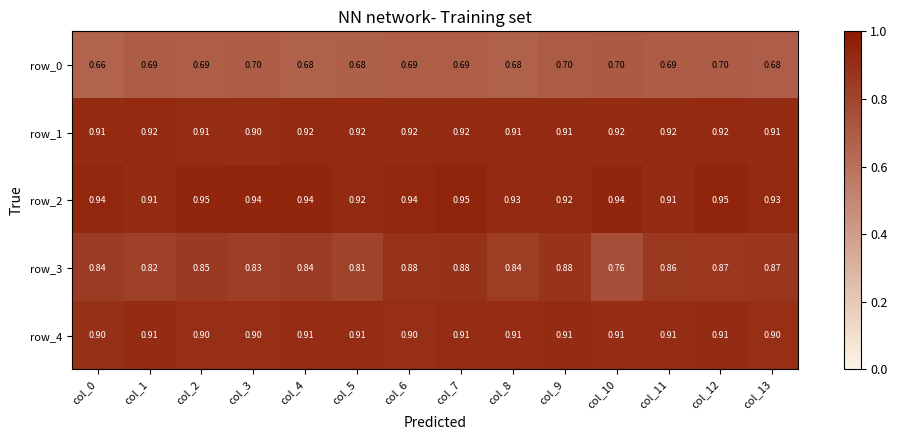

Count the row_1 values in the range 0 to 1.

14